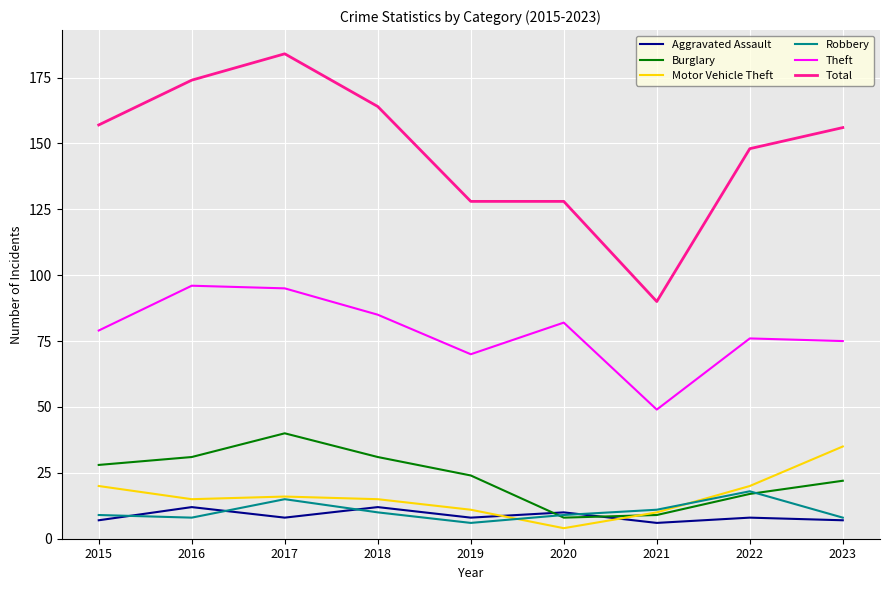

What is the minimum value shown in the chart?

4